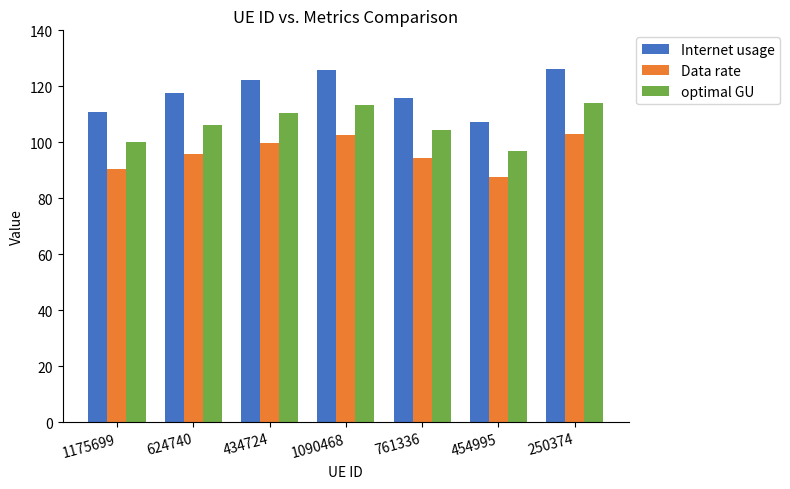

At 250374, list the series in order from smallest to largest.

Data rate, optimal GU, Internet usage